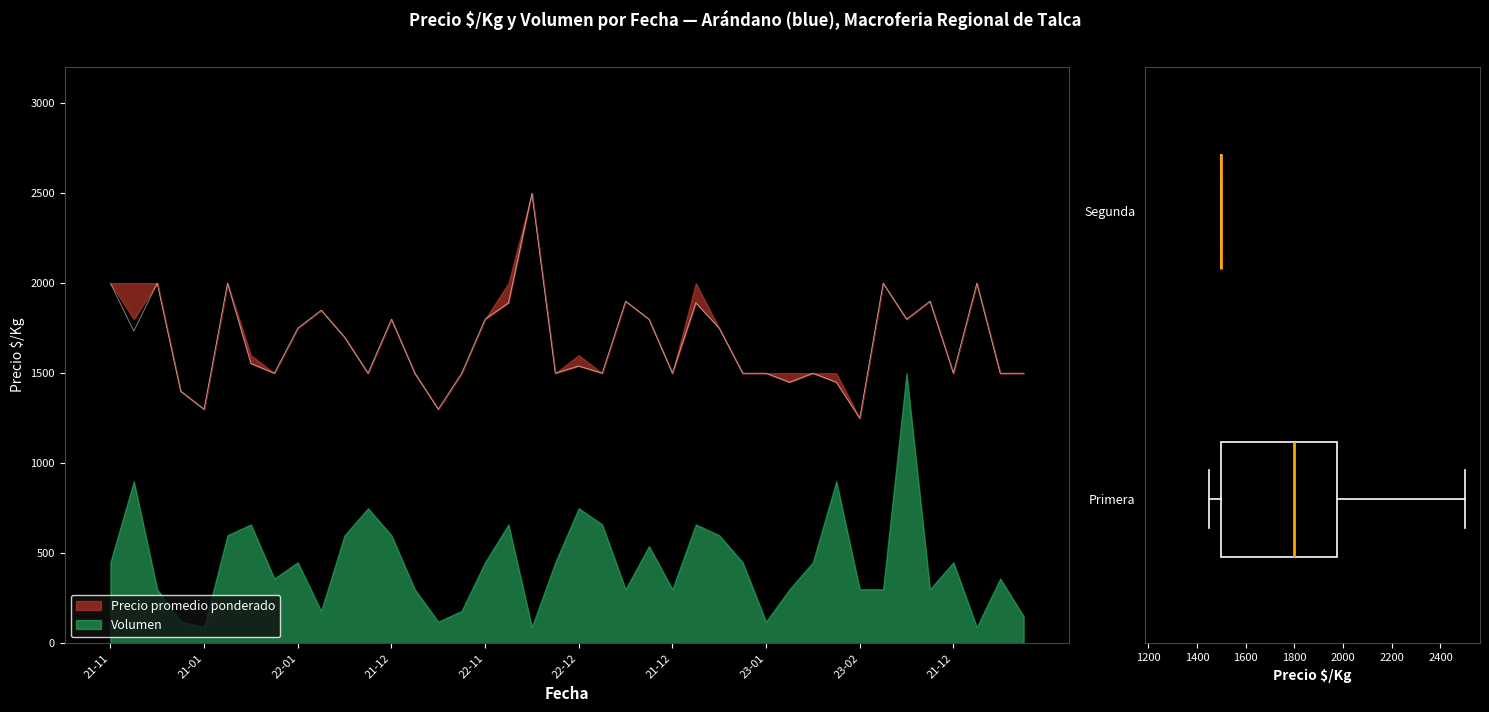

True or false: Precio promedio ponderado and Precio maximo intersect in this chart.

False